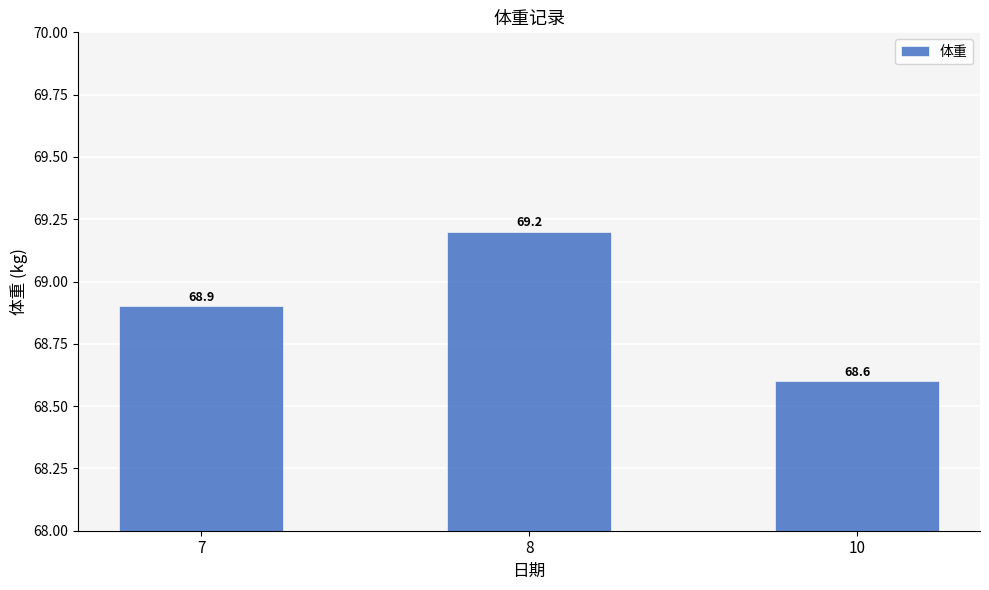

How many series are shown in this chart?

1